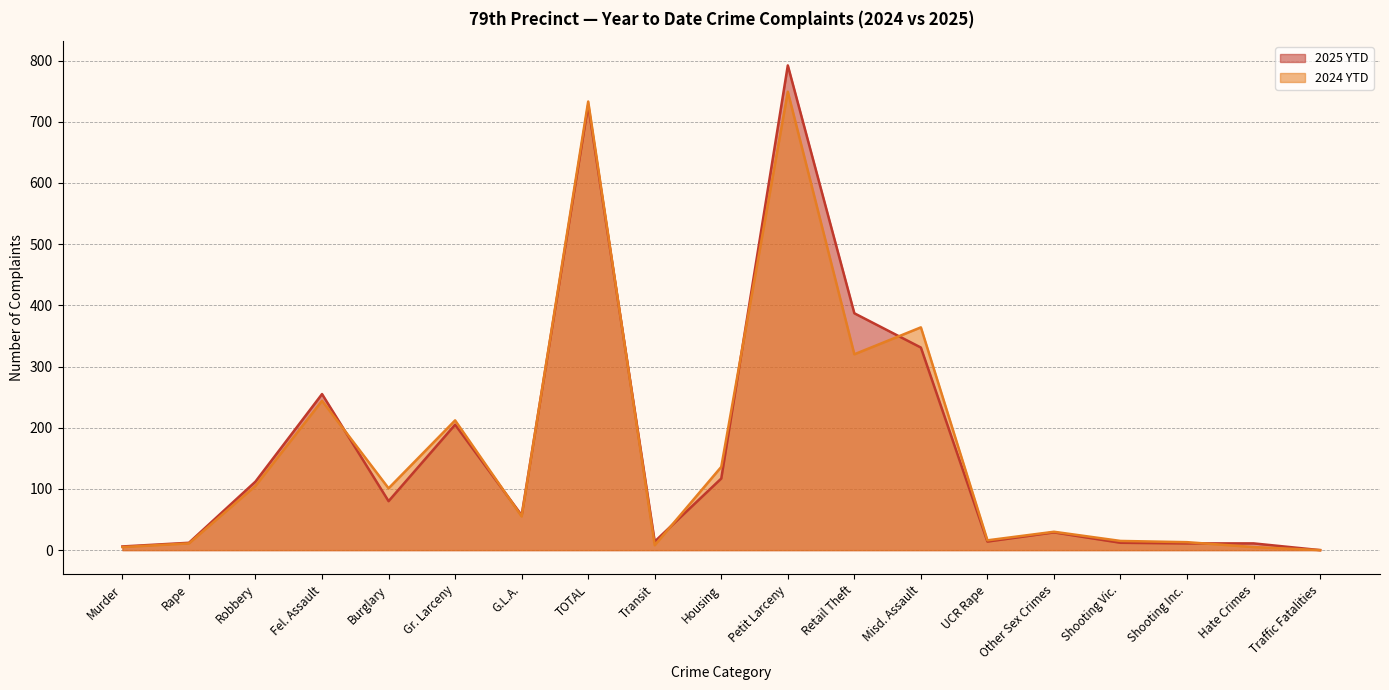

Which category has the lowest value in the 2025 YTD series?

Traffic Fatalities